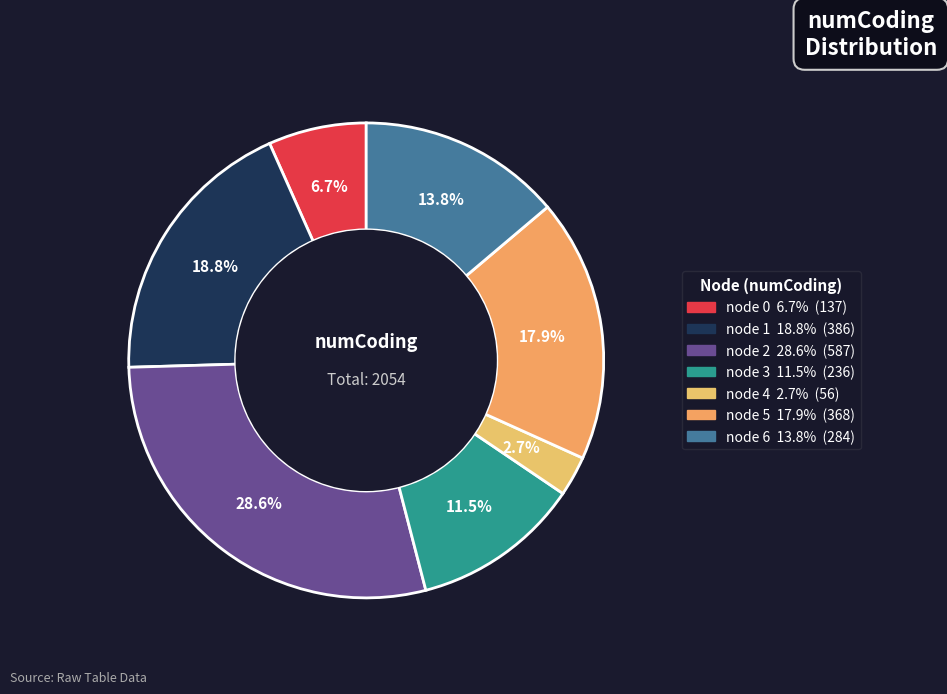

Count the number of slices in the pie.

7